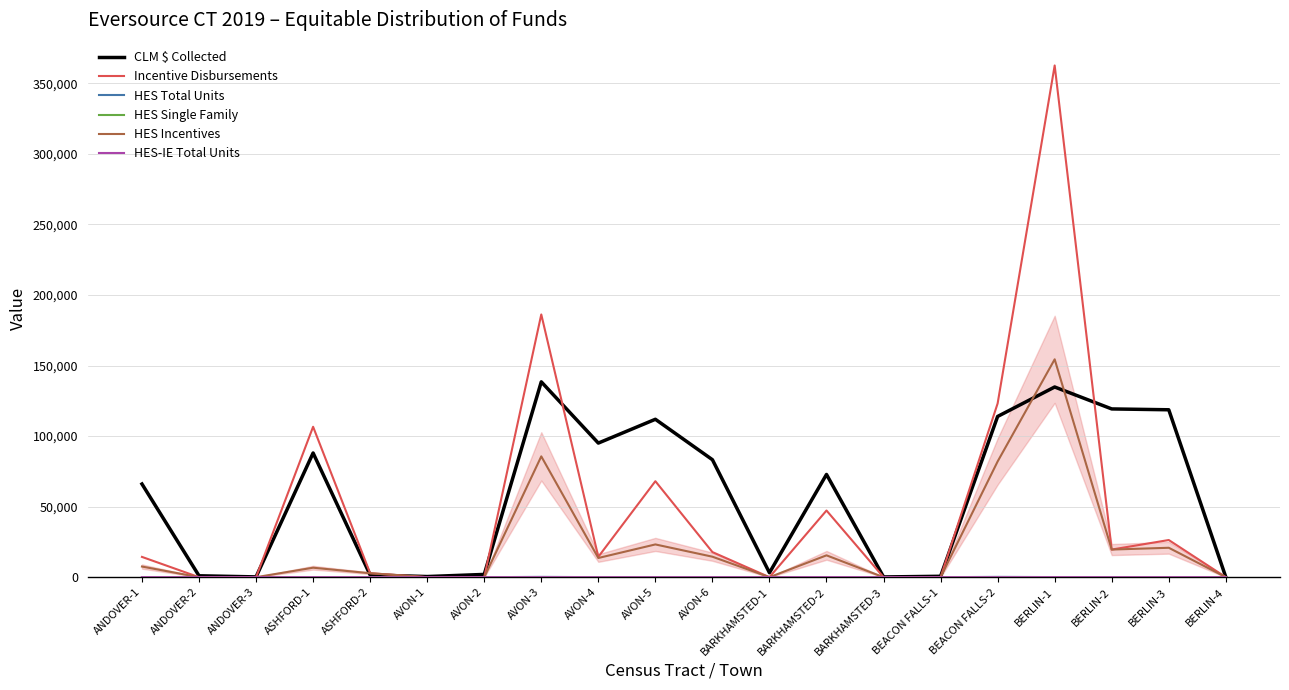

Where does the Incentive Disbursements series first go above 14426?

ASHFORD-1